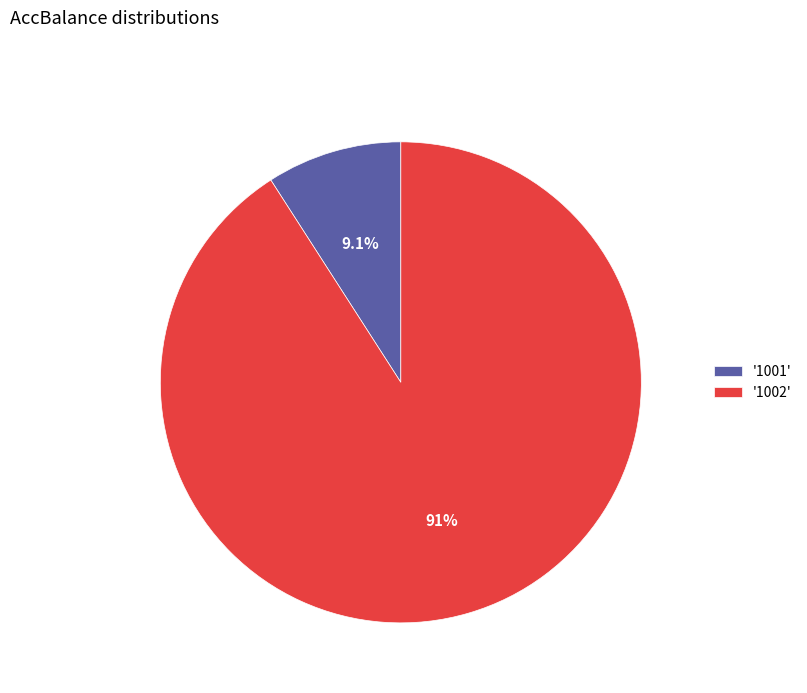

How many slices are in this pie chart?

2